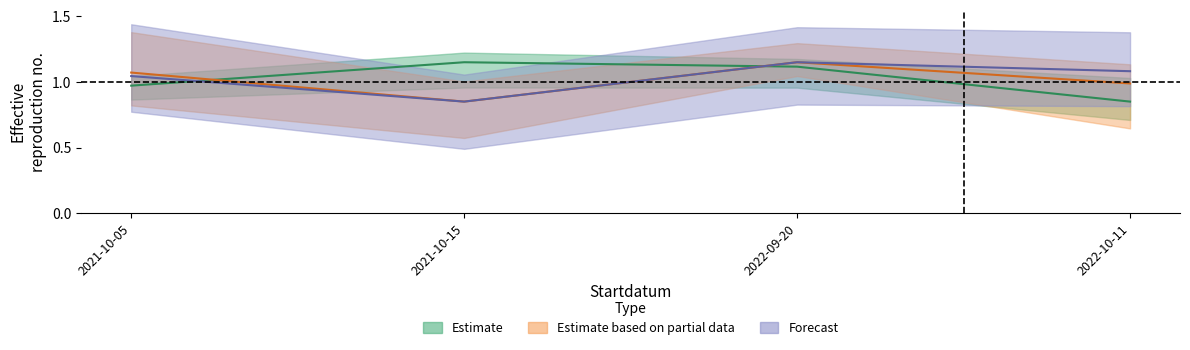

Where is Estimate nearest to the value 1?

2021-10-05